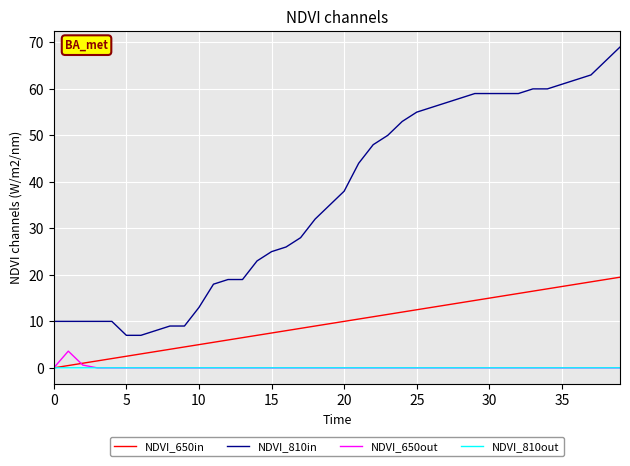

Does the chart have visible grid lines?

Yes